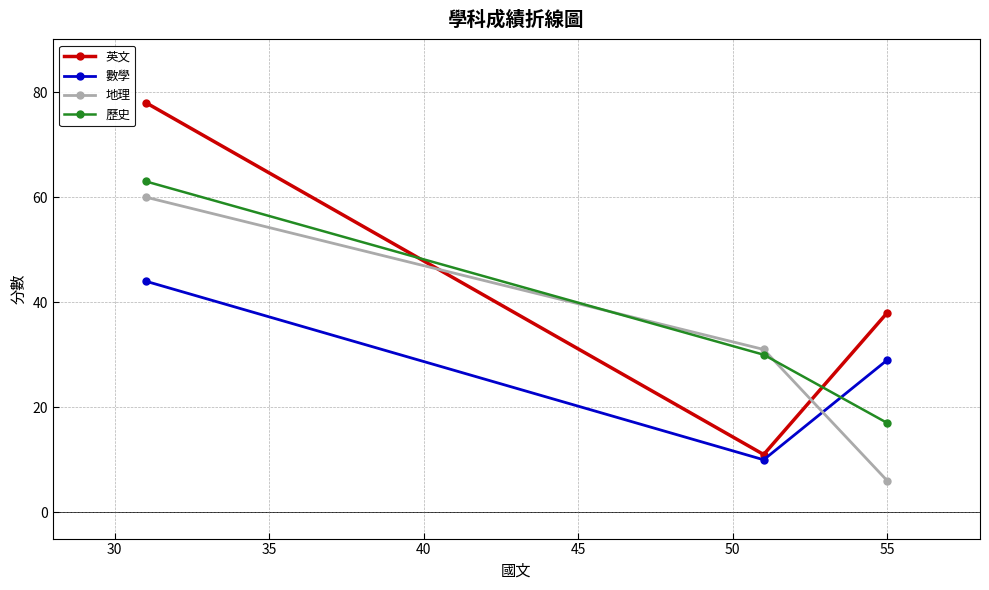

Does the chart have visible grid lines?

Yes